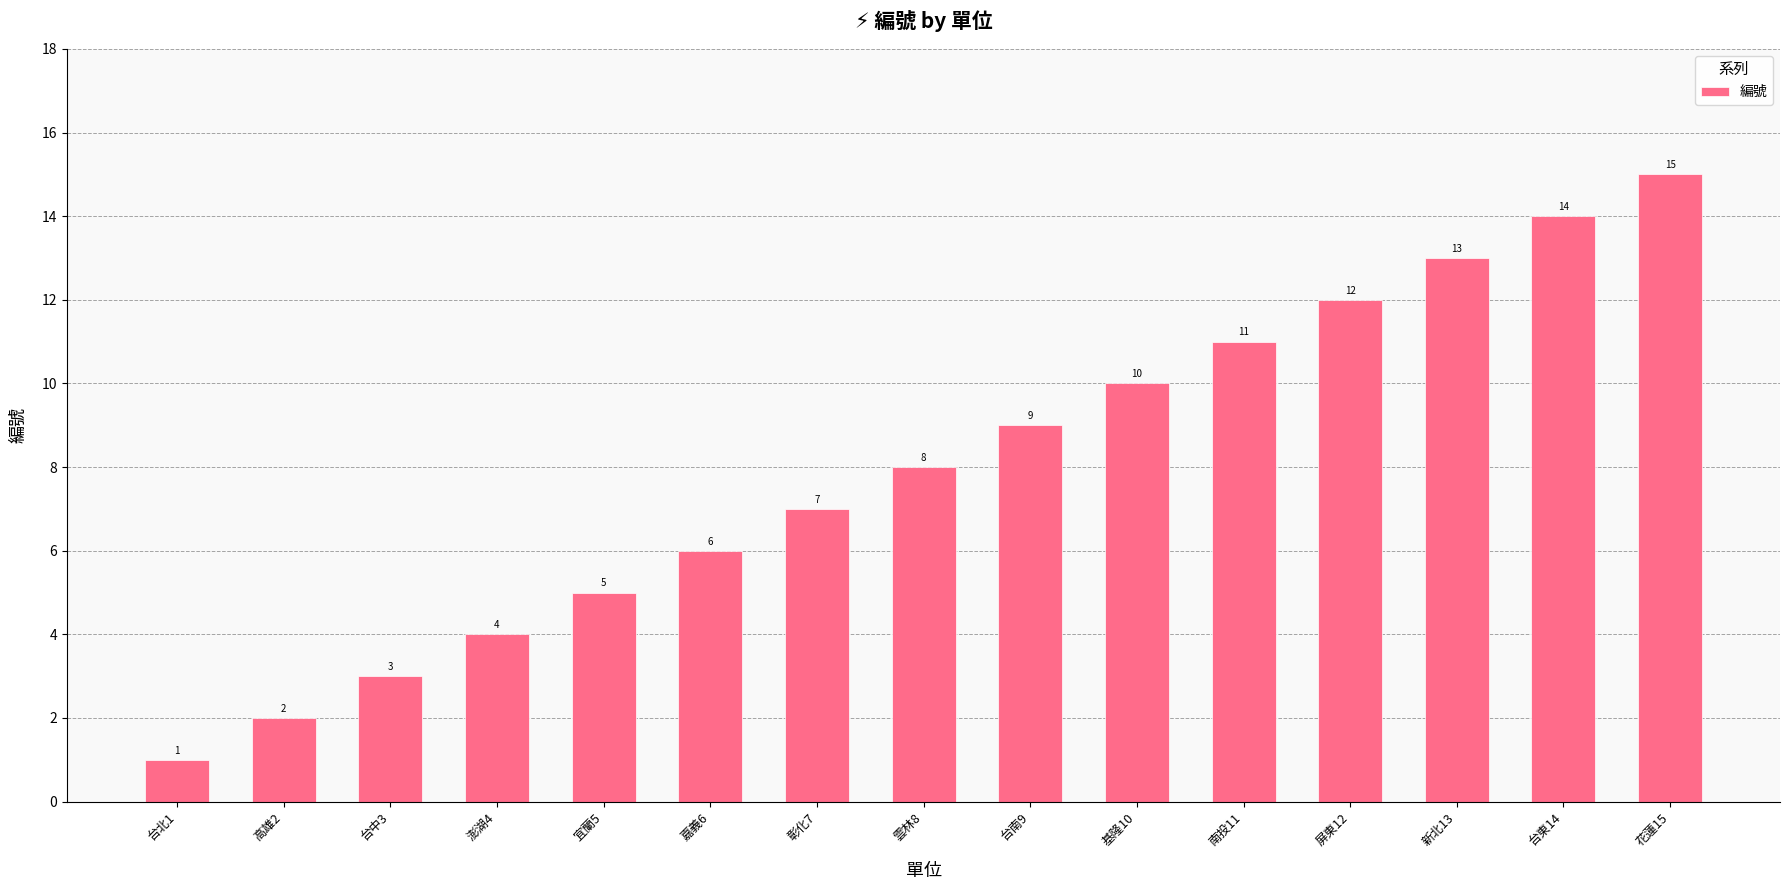

What is the change in value from 澎湖4 to 屏東12?

+8